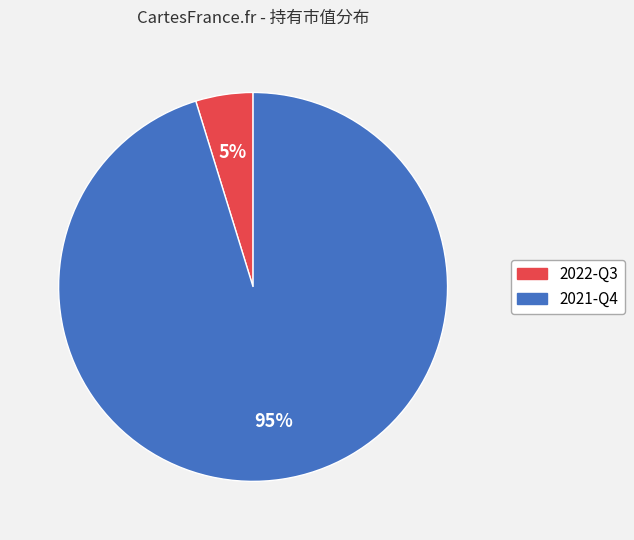

How many segments does this pie chart have?

2